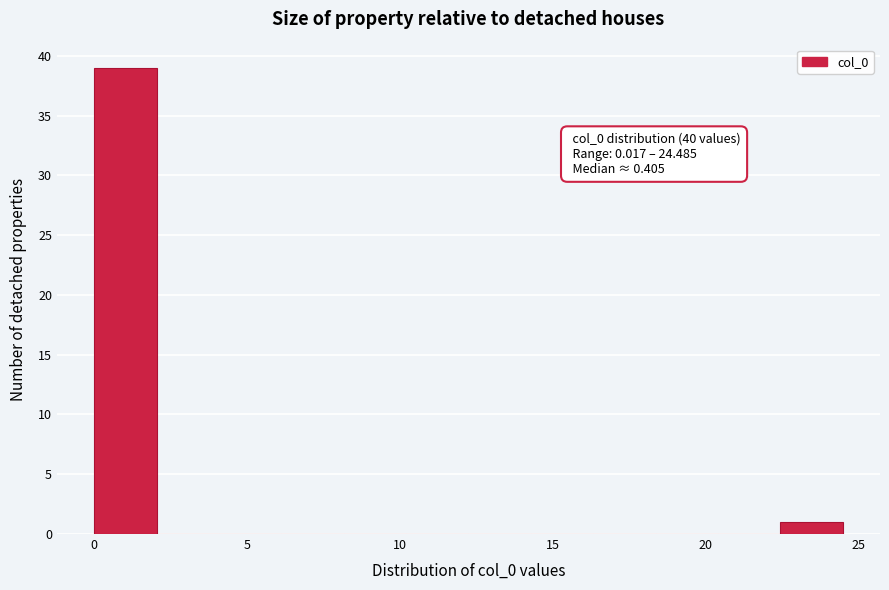

Which range on the x-axis has the tallest bar?

0.0 to 2.0